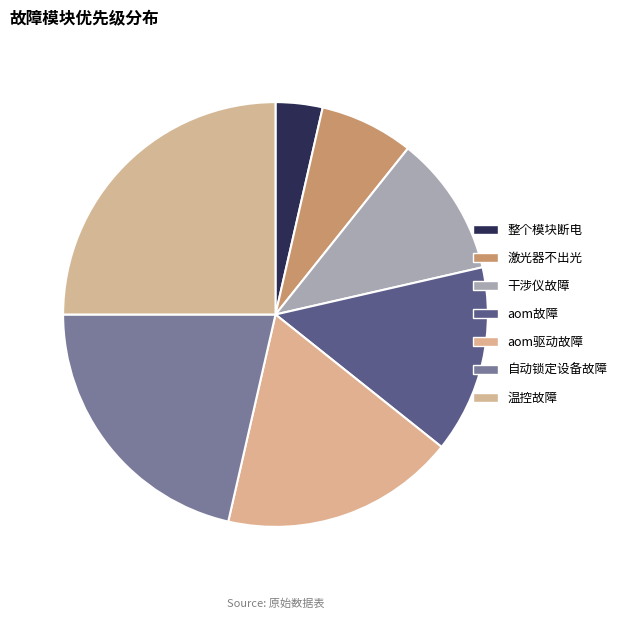

The aom驱动故障 slice represents 5% of the pie. True or false?

False